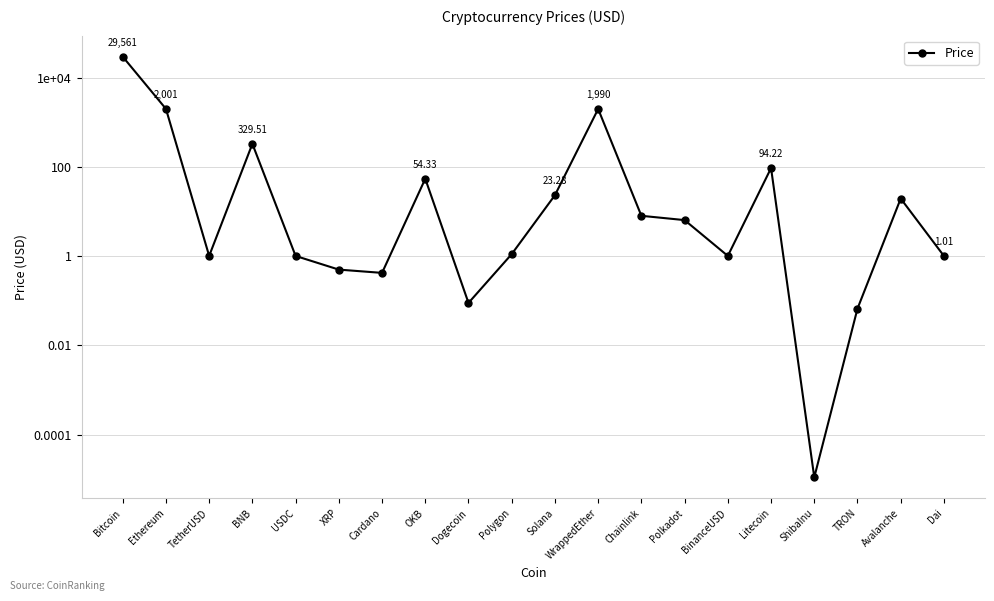

At which label is the value closest to 14780?

Ethereum